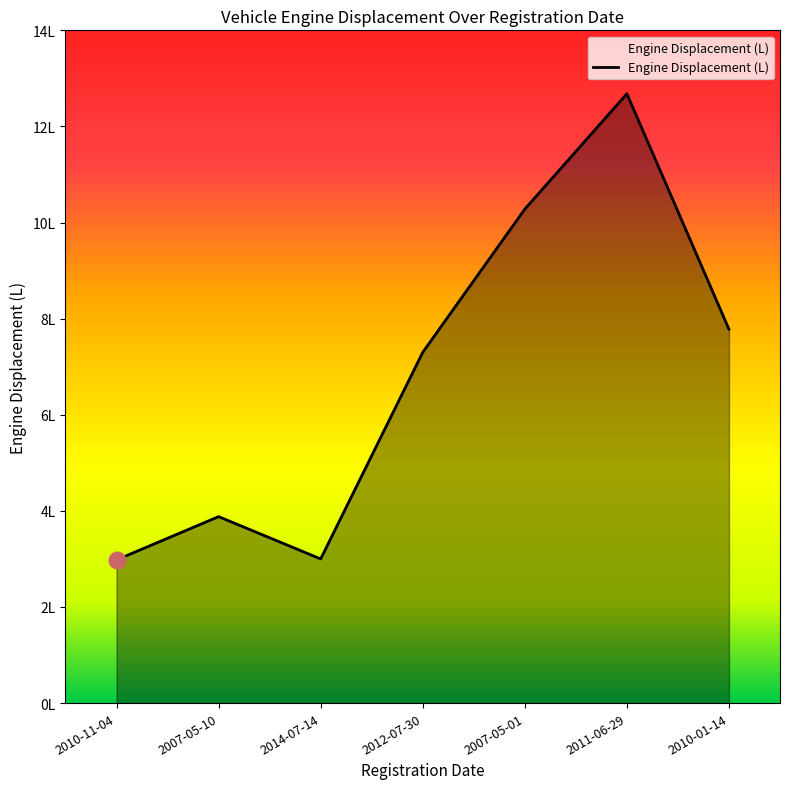

Rank the categories by value from highest to lowest.

2011-06-29, 2007-05-01, 2010-01-14, 2012-07-30, 2007-05-10, 2014-07-14, 2010-11-04